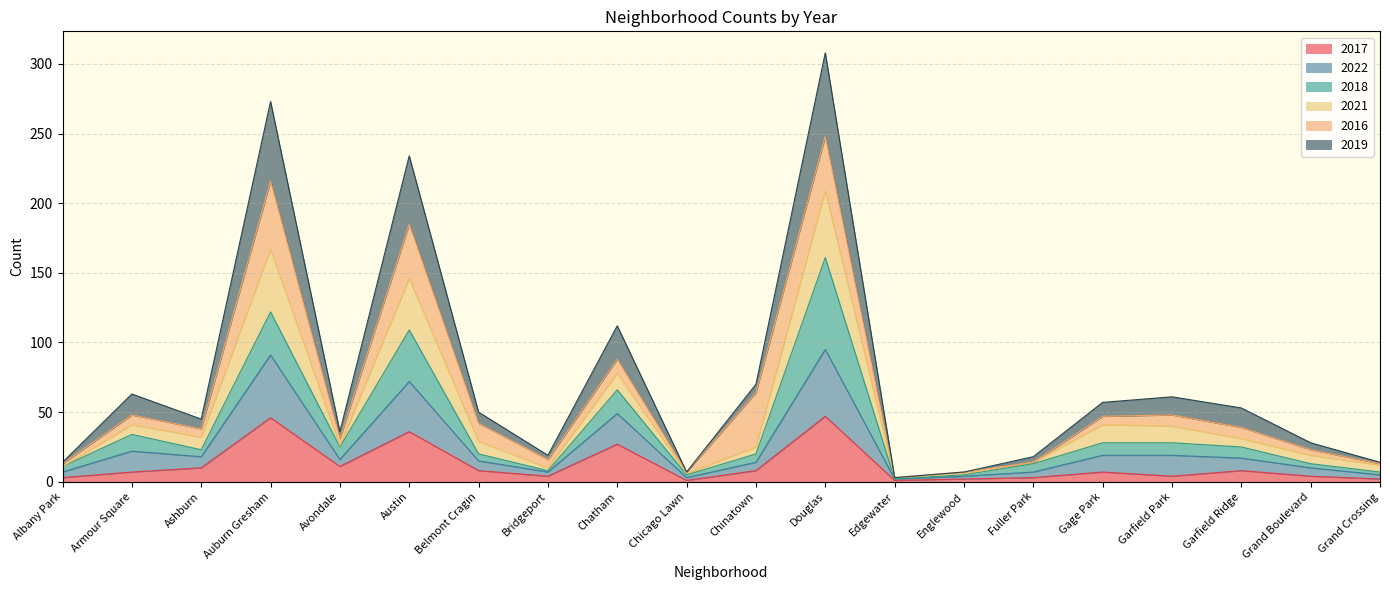

What is the highest value of the 2017 series?

47